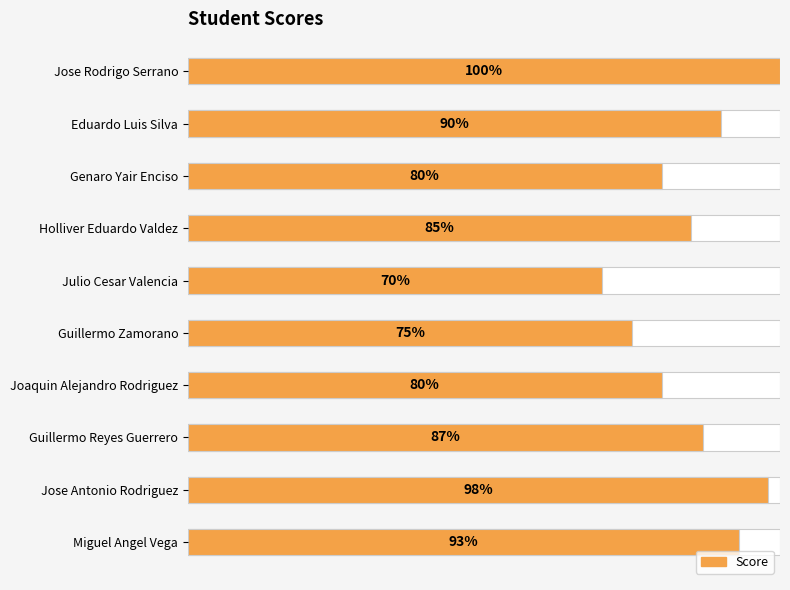

How many categories are shown in the chart?

10